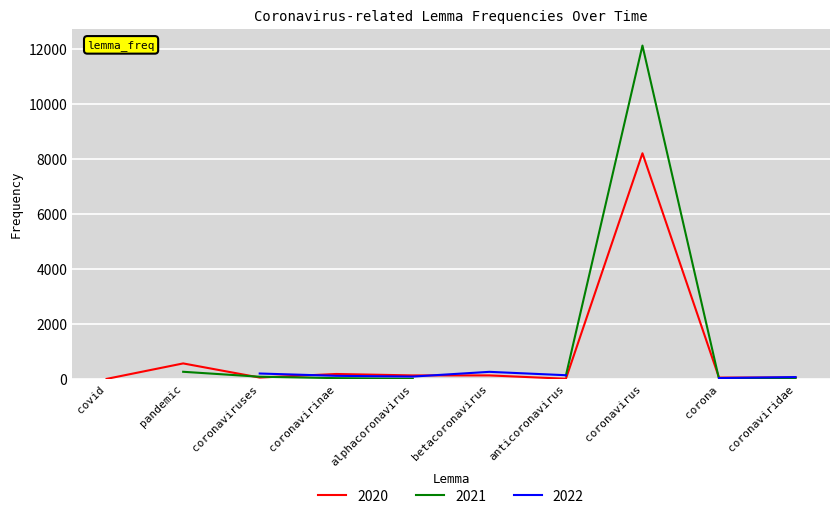

At which label does 2021 first exceed 36?

pandemic